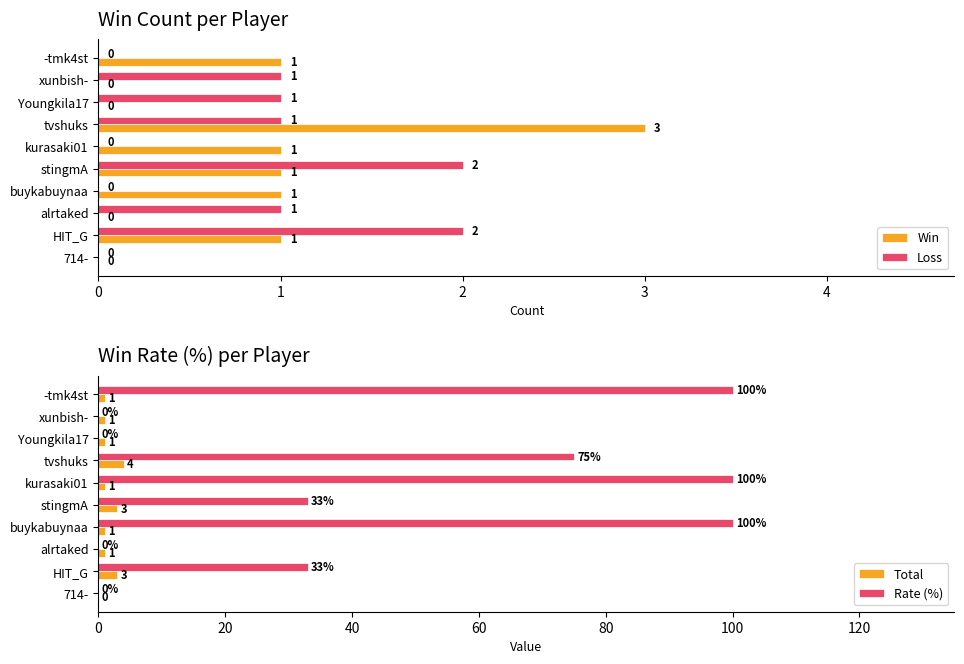

What is the sum of all Win values?

8